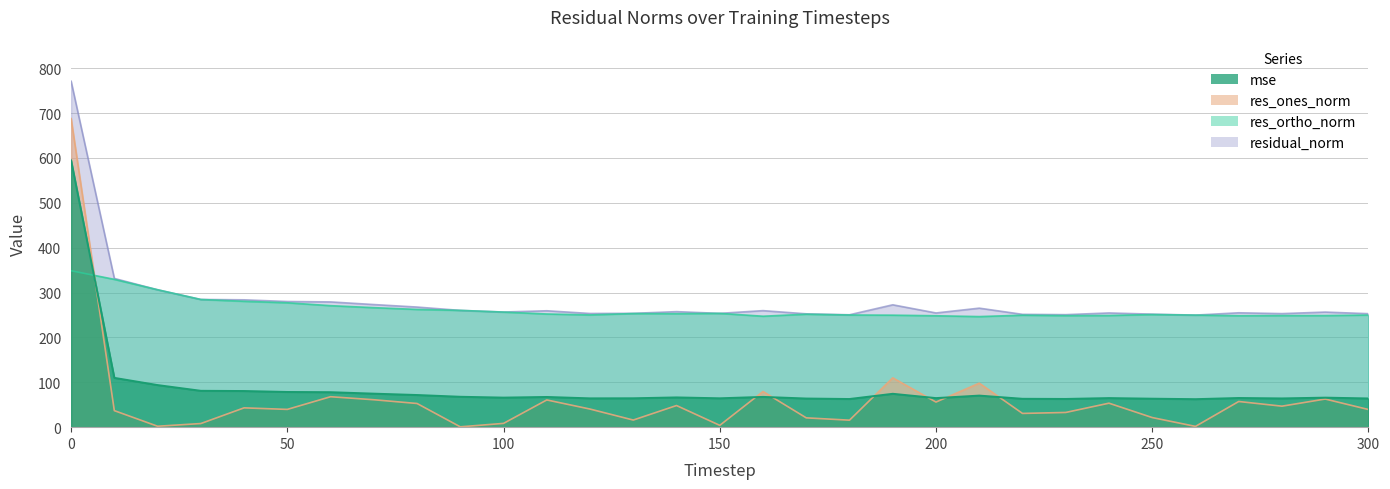

What is the lowest value of the res_ortho_norm series?

246.5